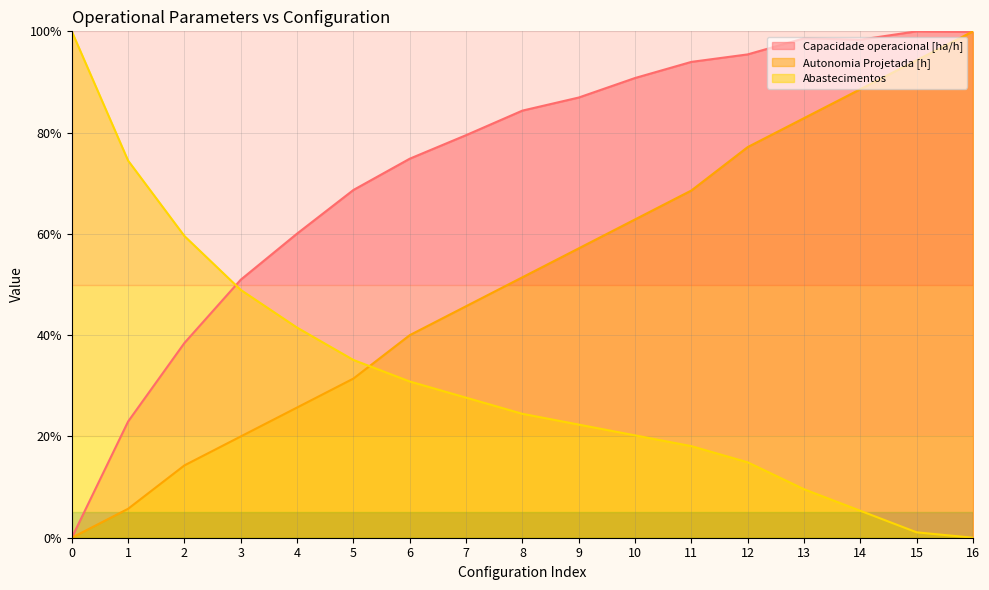

What are all the series names shown in the legend?

Capacidade operacional [ha/h], Autonomia Projetada [h], Abastecimentos